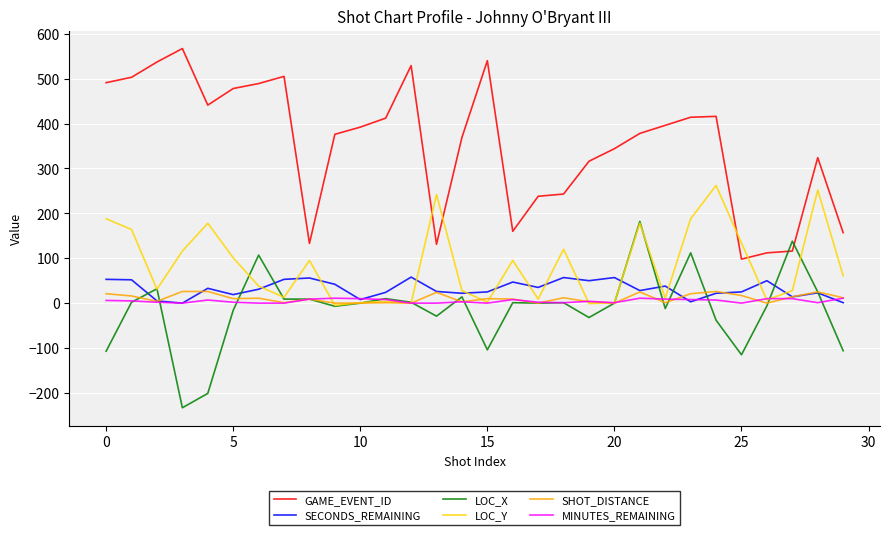

How many lines are shown in the chart?

6